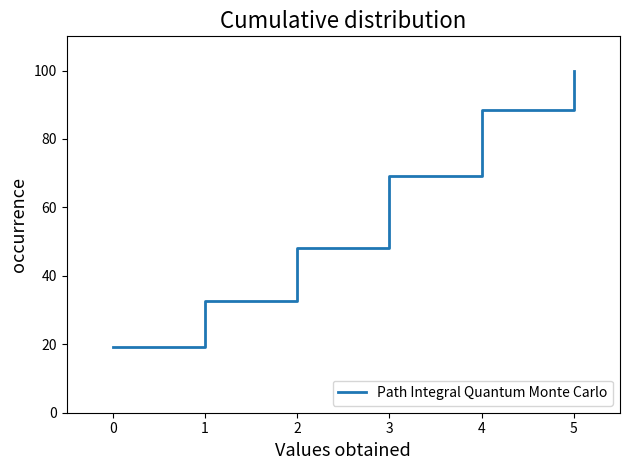

Reading left to right, transcribe all the data shown in this chart.

19.2	32.7	48.1	69.2	88.5	100.0